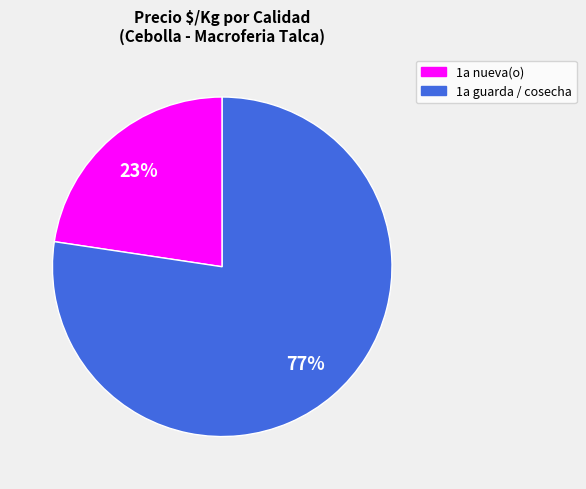

Does any single category account for the majority?

Yes